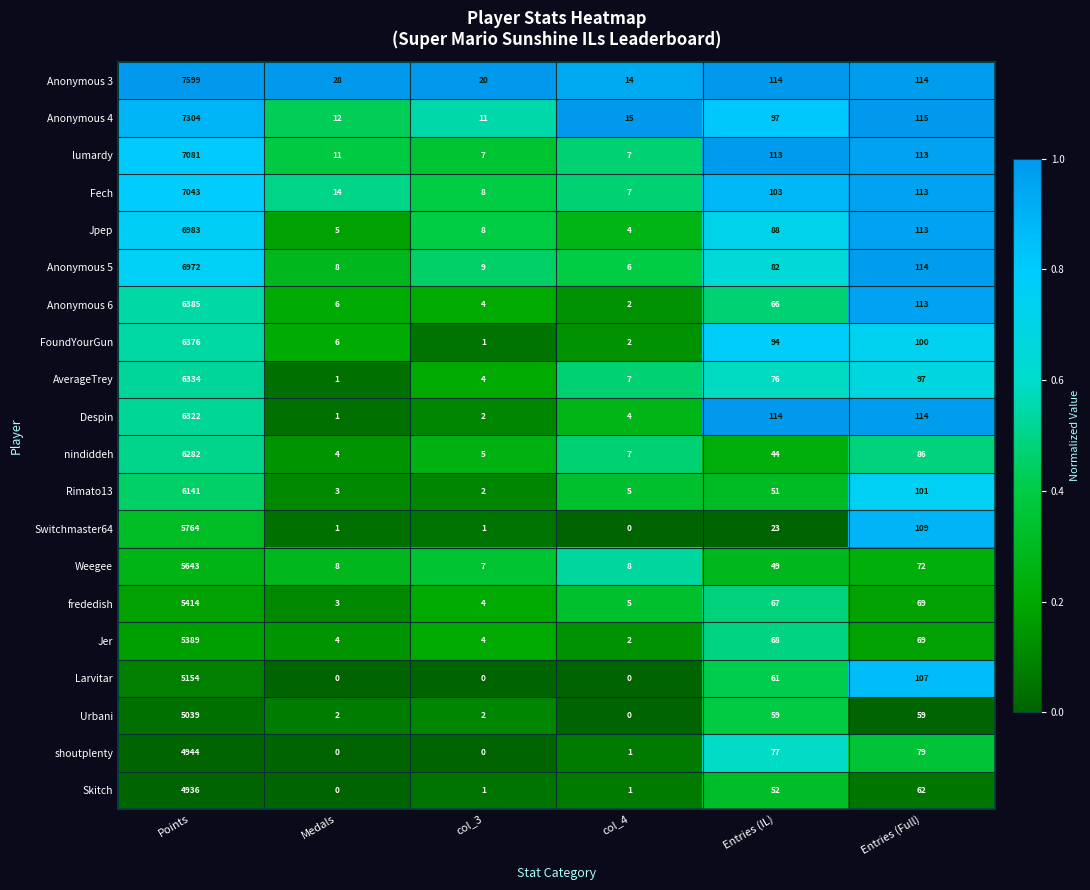

What is the highest value of the nindiddeh series?

6282